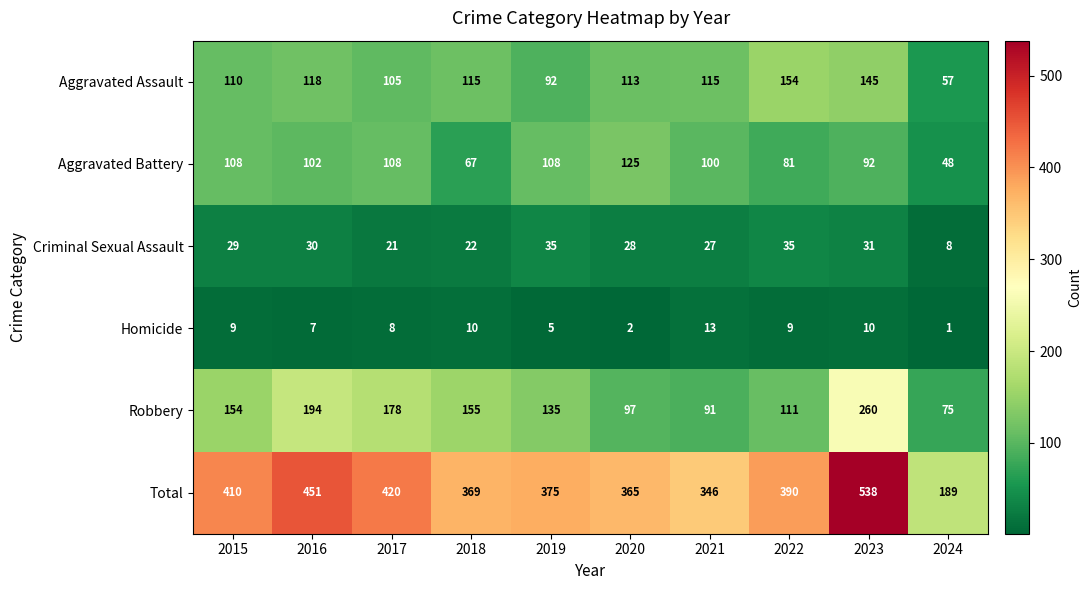

Which series changed the most between 2017 and 2024?

Total